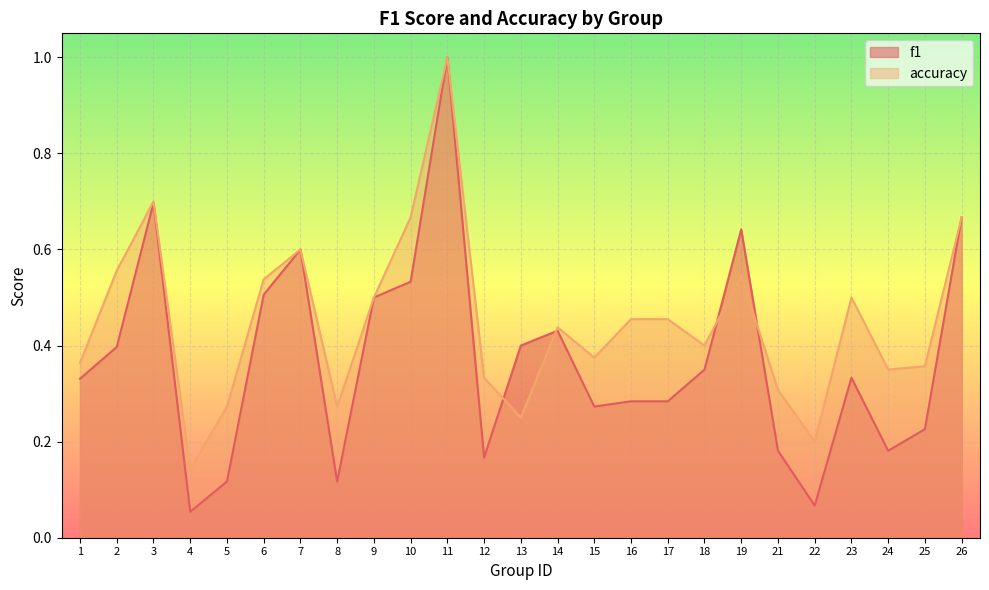

Which label corresponds to the largest value in the chart?

11